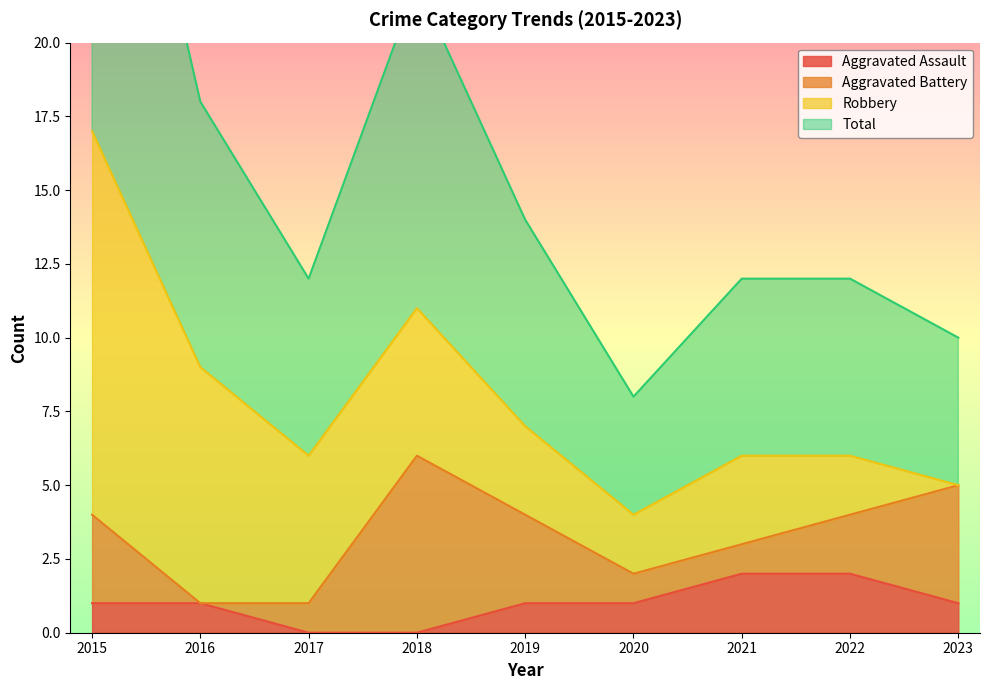

Which series has the largest total across all categories?

Total